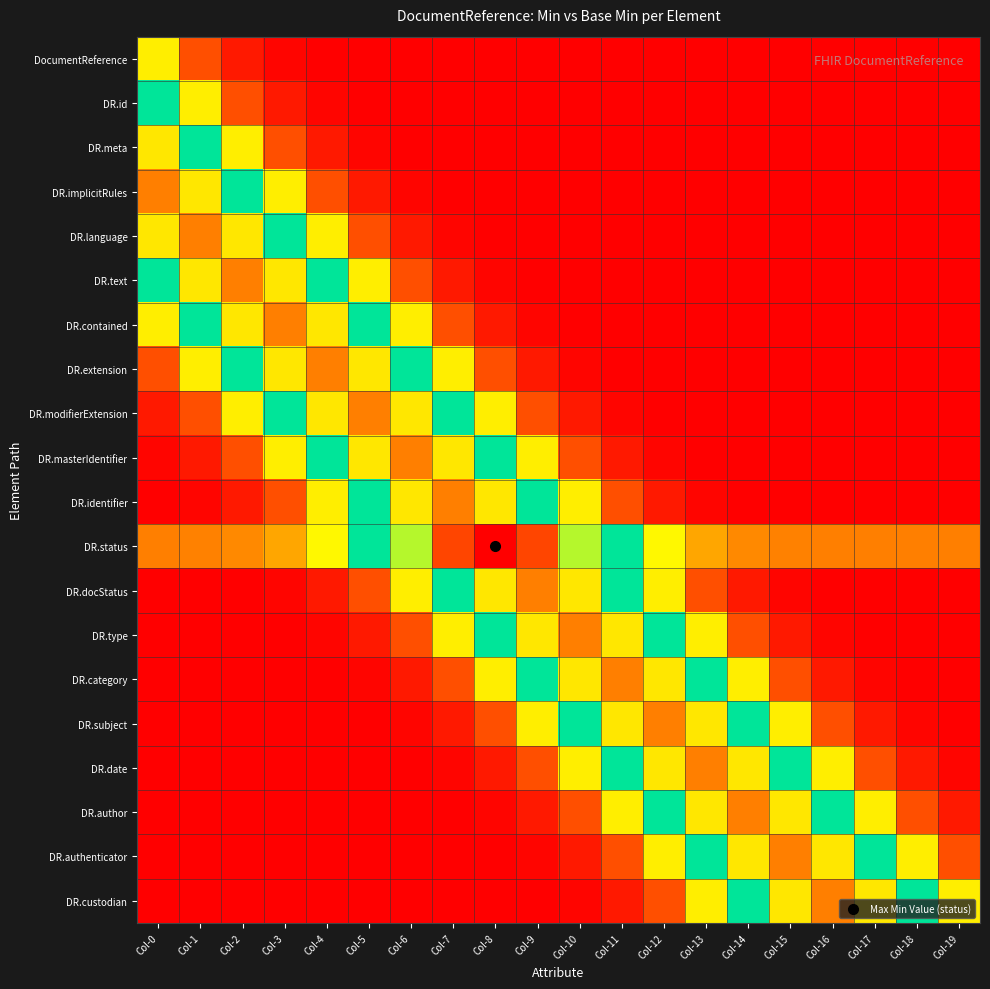

Which has a higher value, Col-15 or Col-16?

Col-15